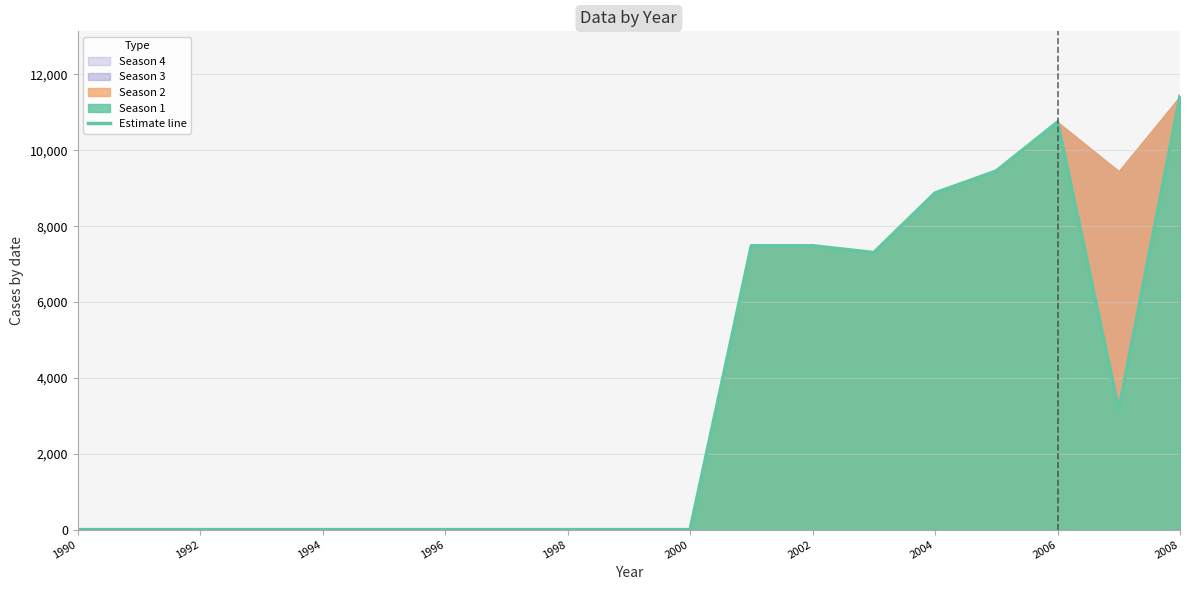

At which label does Estimate line reach its peak?

2008